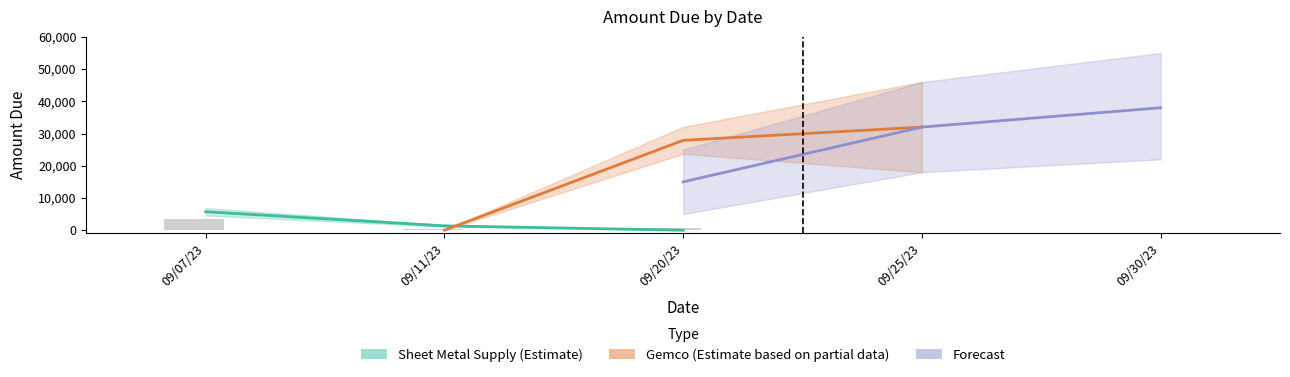

How many Gemco (Estimate based on partial data) values are between 0 and 32000?

3